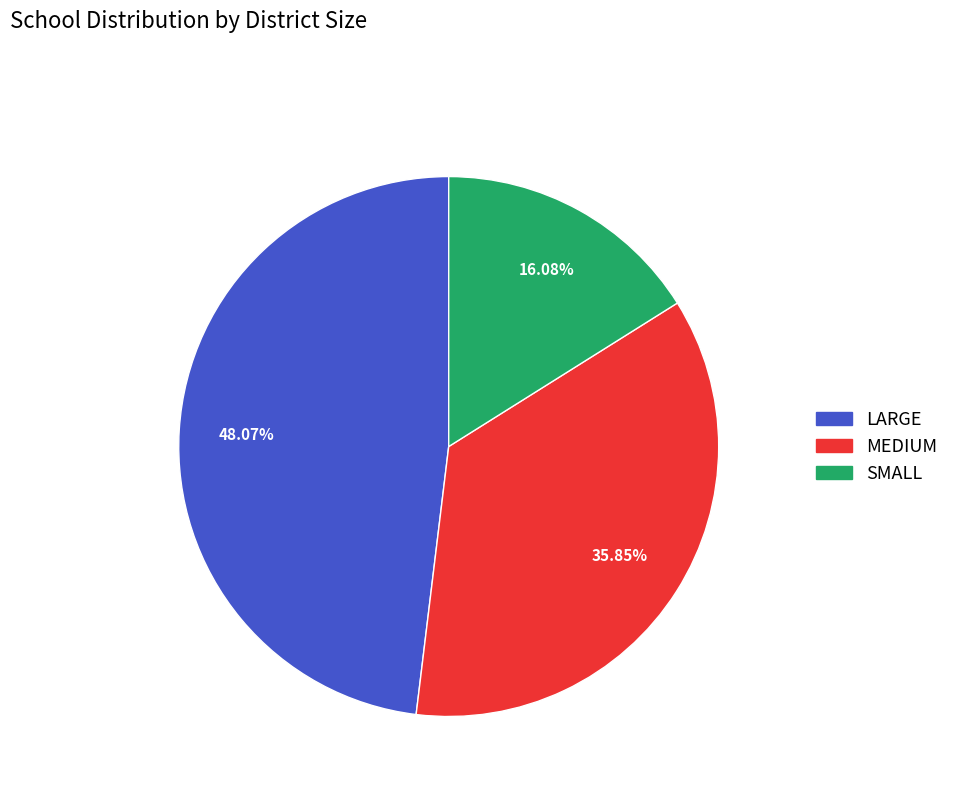

Is SMALL the majority of the pie?

No